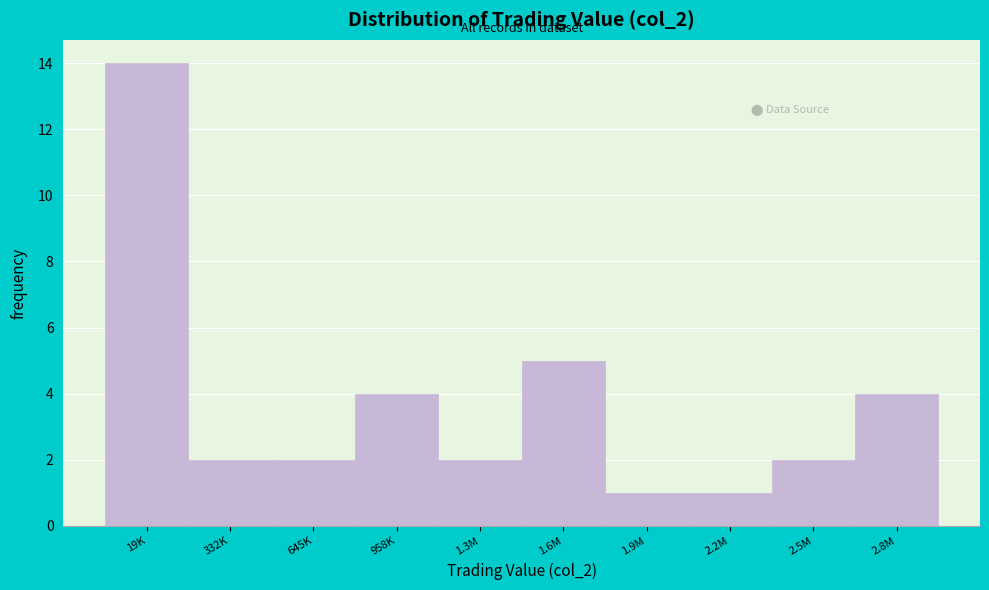

Reading right to left, what are all the values shown in this chart?

4	2	1	1	5	2	4	2	2	14